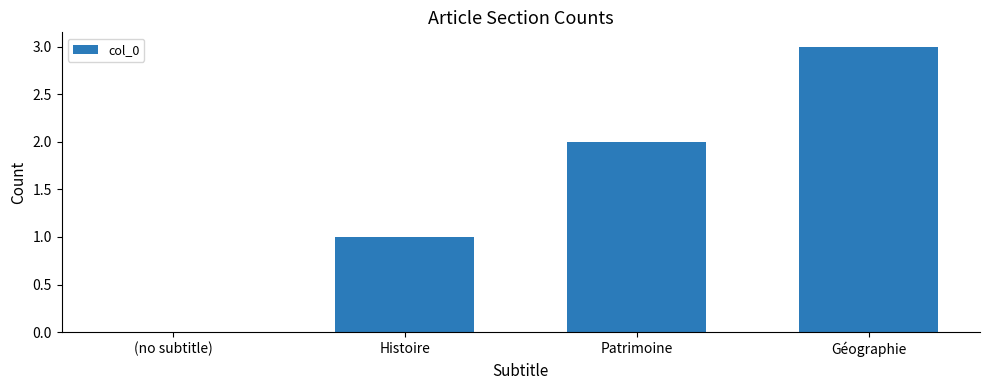

Where is the data nearest to the value 1?

Histoire